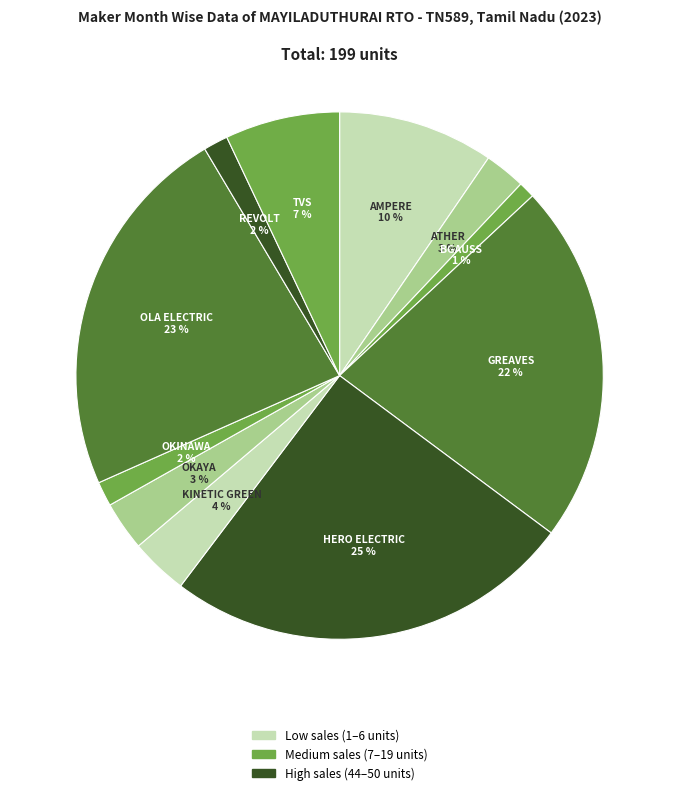

Which category has the biggest portion of the pie?

HERO ELECTRIC
VEHICLES PVT. LTD